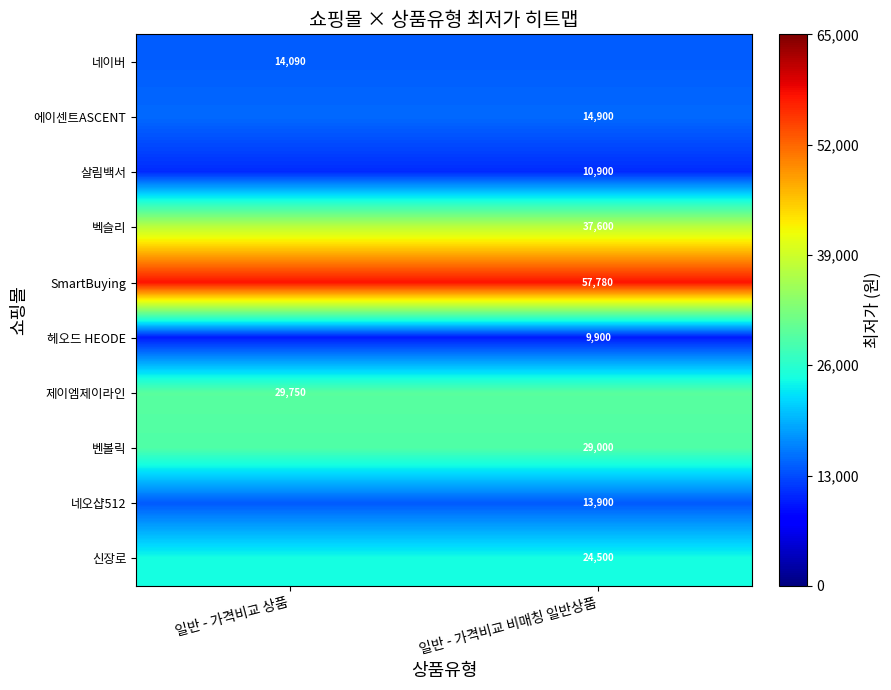

What is the greatest value displayed?

57780